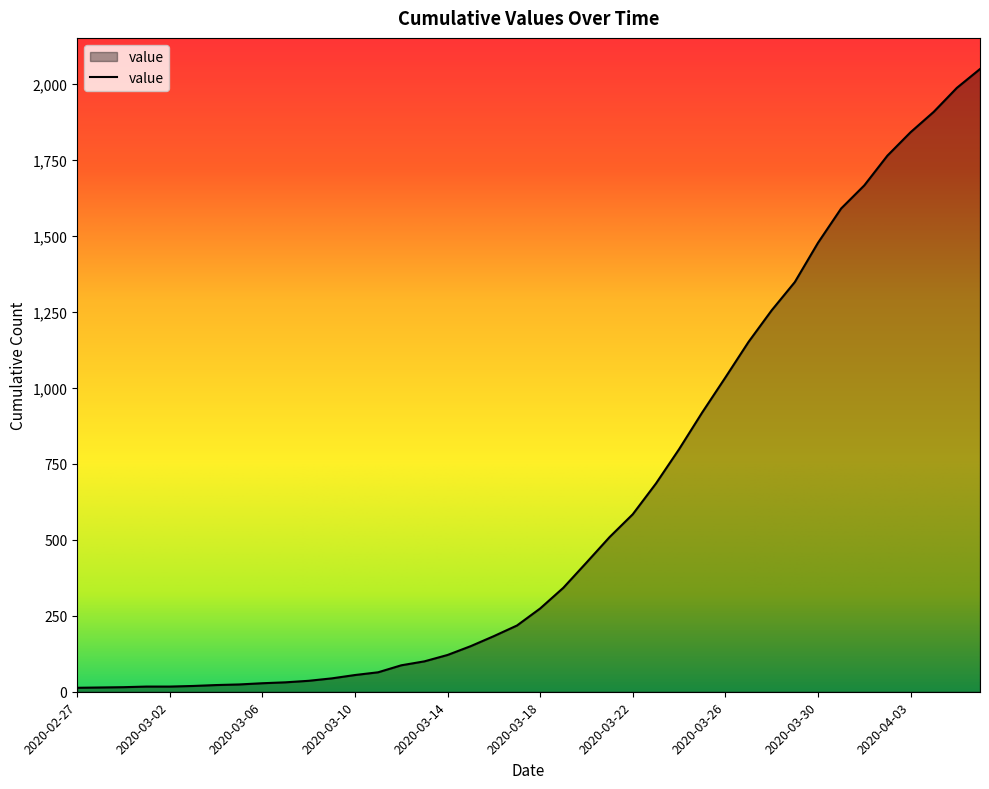

What is the greatest value displayed?

2049